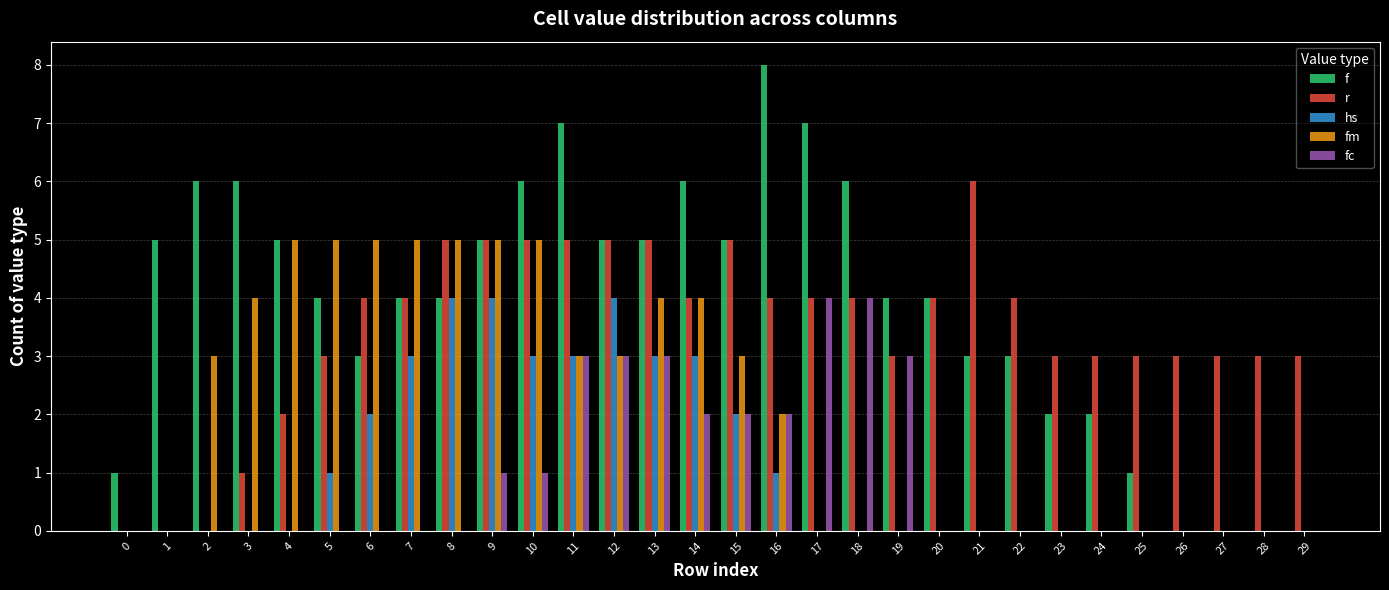

What is the sum of all f values?

117